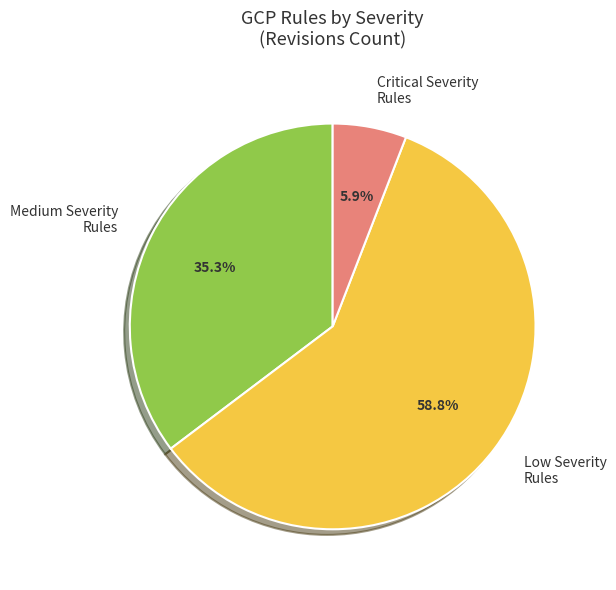

Which slice is the smallest?

Critical Severity Rules